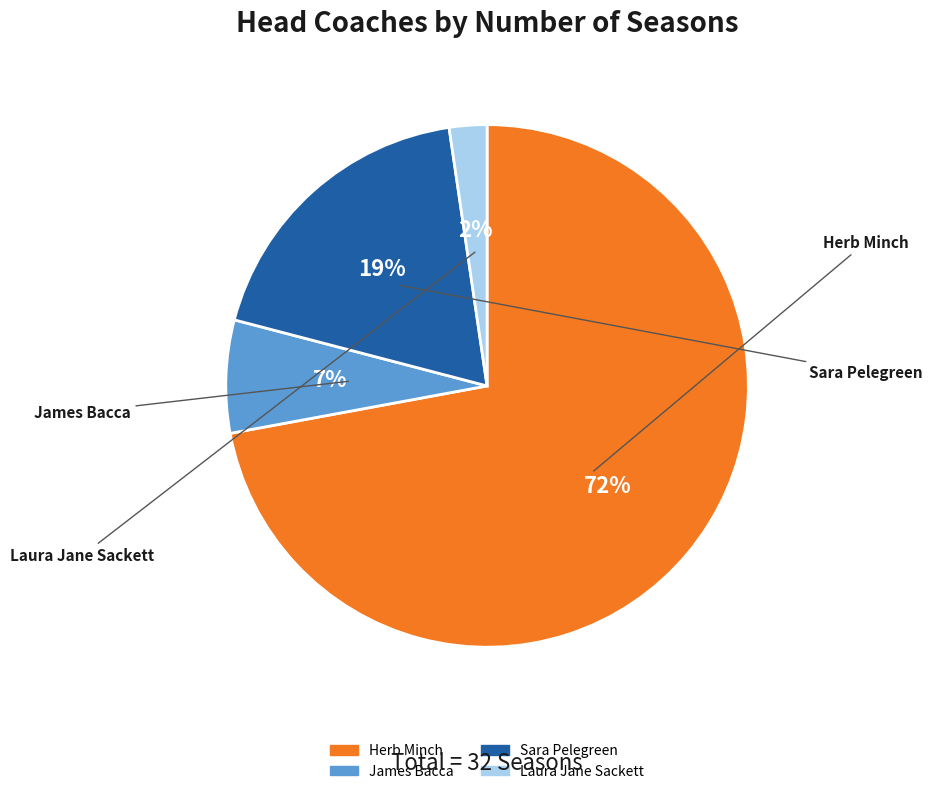

Which category has the biggest portion of the pie?

Herb Minch